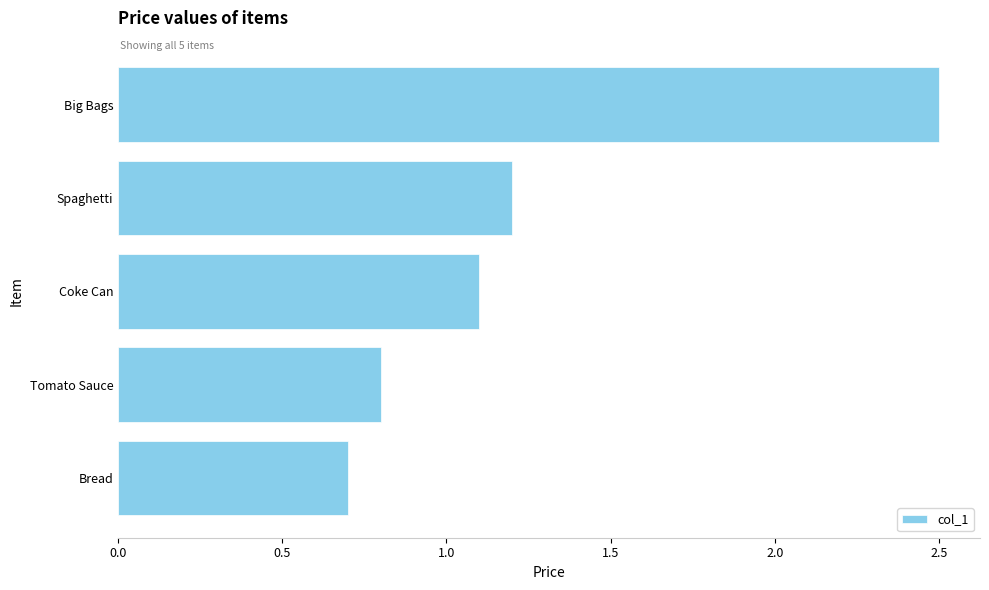

The value at Spaghetti is 1.2. True or false?

True